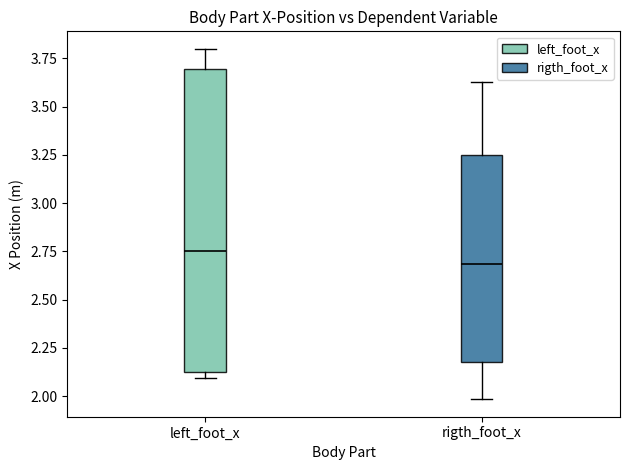

Reading left to right, read every box against the y-axis: the position of its median line, the range the box covers, and the ends of its whiskers. The values are not printed on the chart, so give them approximately, as read against the axis.

left_foot_x: median 2.75, box 2.15 to 3.70, whiskers 2.10 to 3.80
rigth_foot_x: median 2.70, box 2.20 to 3.25, whiskers 2.00 to 3.65